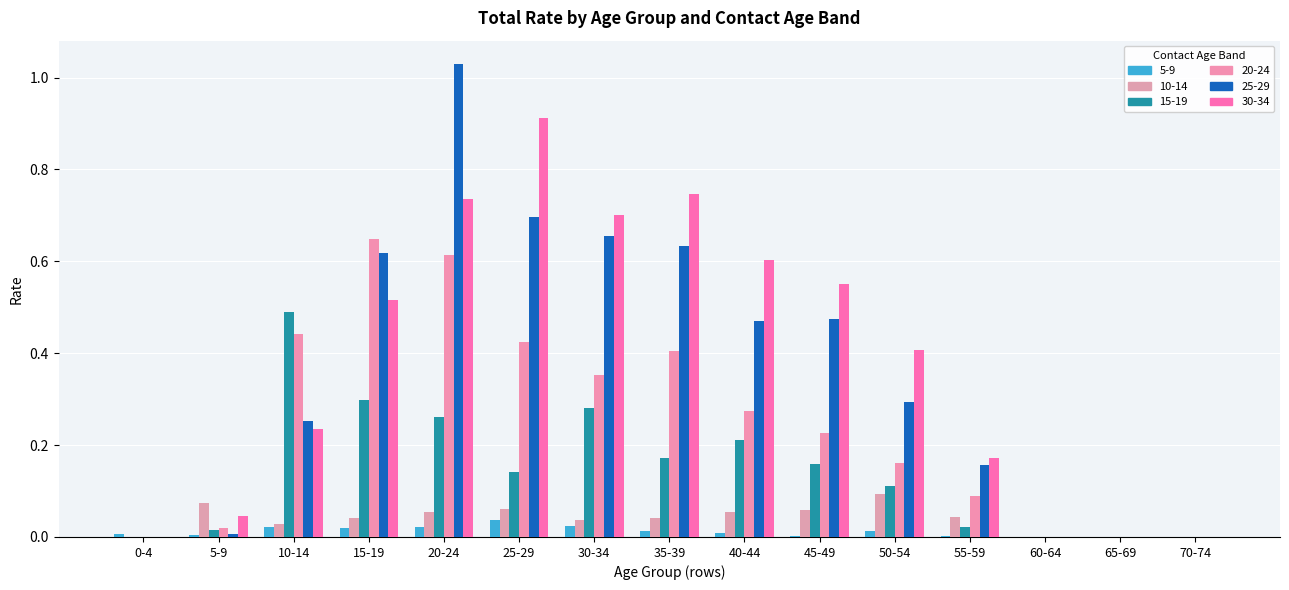

At which category is the sum across all series the highest?

20-24